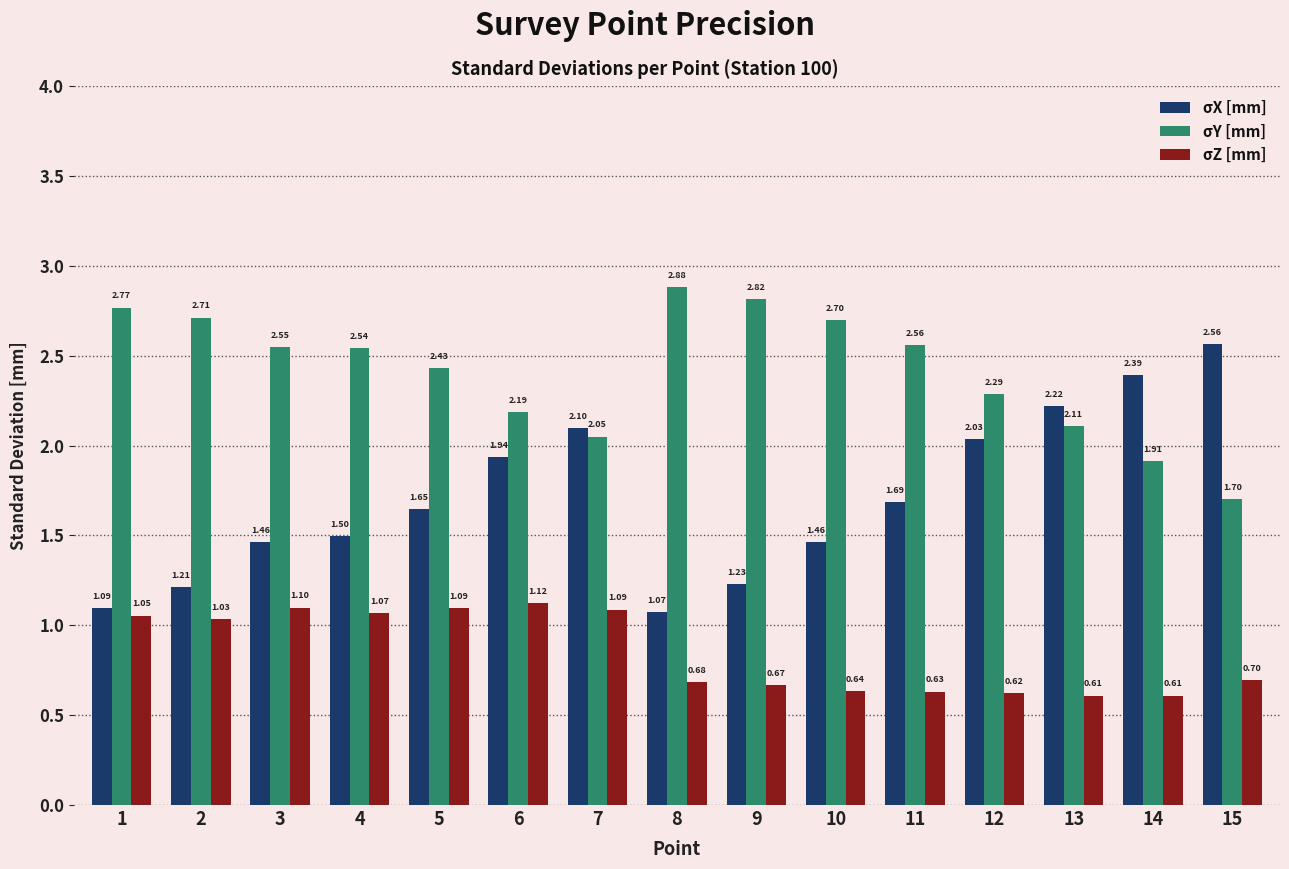

How many data points does each series have?

15